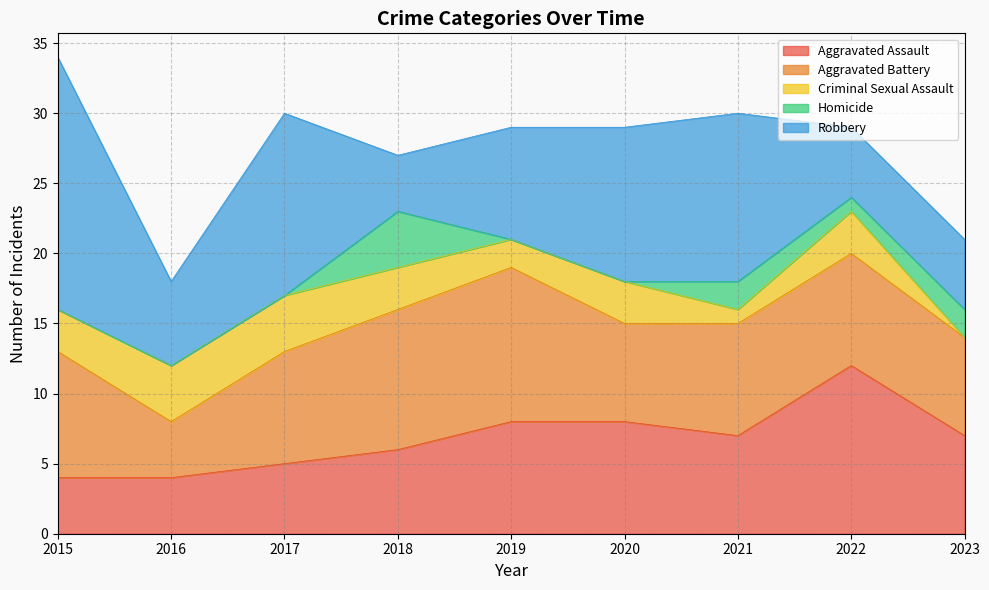

Reading left to right, transcribe all the data shown in this chart.

Aggravated Assault: 4	4	5	6	8	8	7	12	7
Aggravated Battery: 9	4	8	10	11	7	8	8	7
Criminal Sexual Assault: 3	4	4	3	2	3	1	3	0
Homicide: 0	0	0	4	0	0	2	1	2
Robbery: 18	6	13	4	8	11	12	5	5